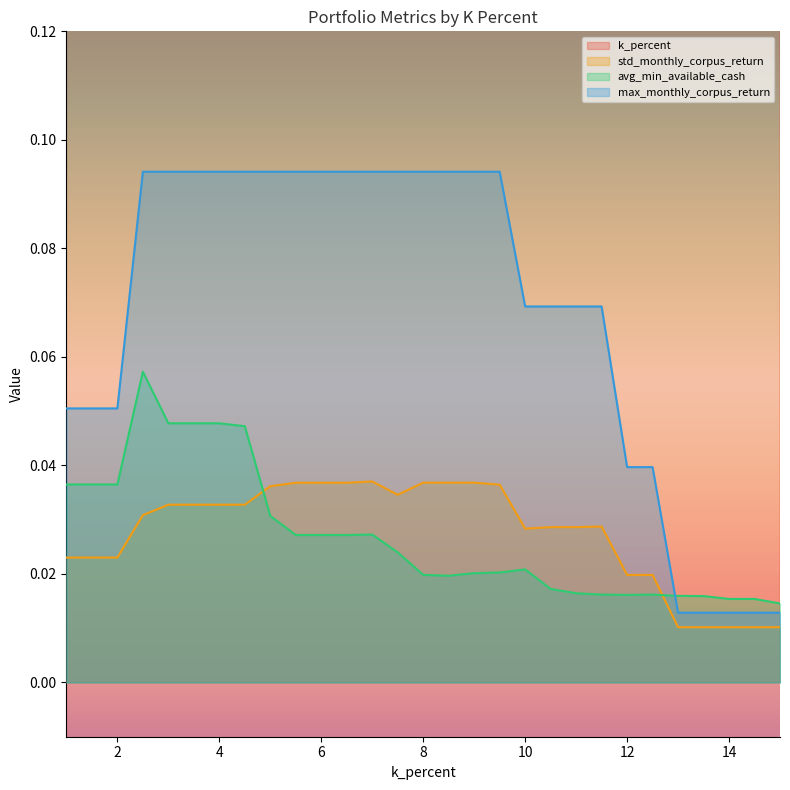

The max_monthly_corpus_return series shows 0.0 at 15.0. True or false?

False